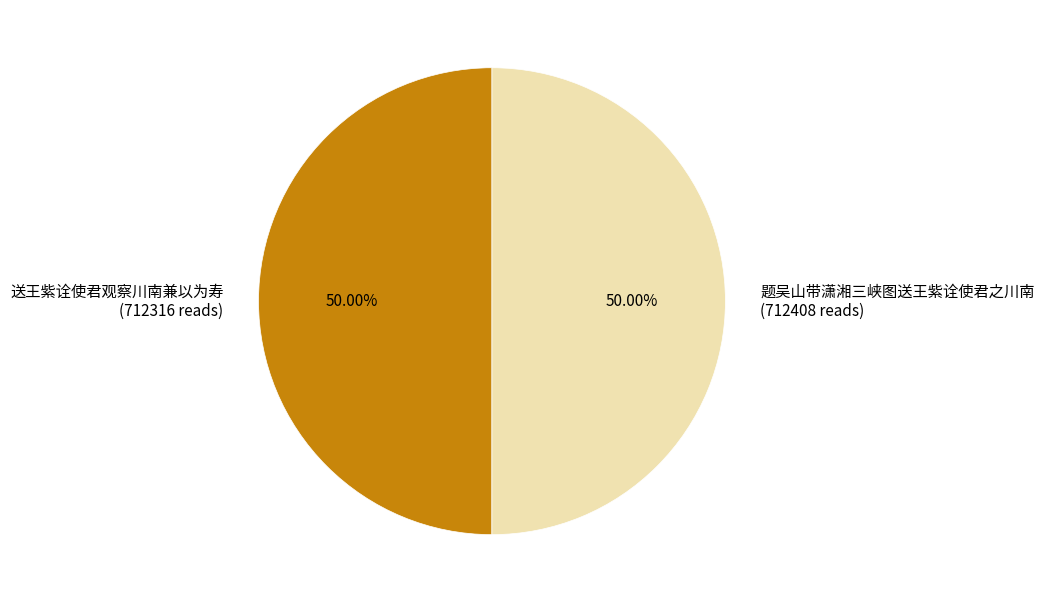

The 送王紫诠使君观察川南兼以为寿 slice represents 50% of the pie. True or false?

True